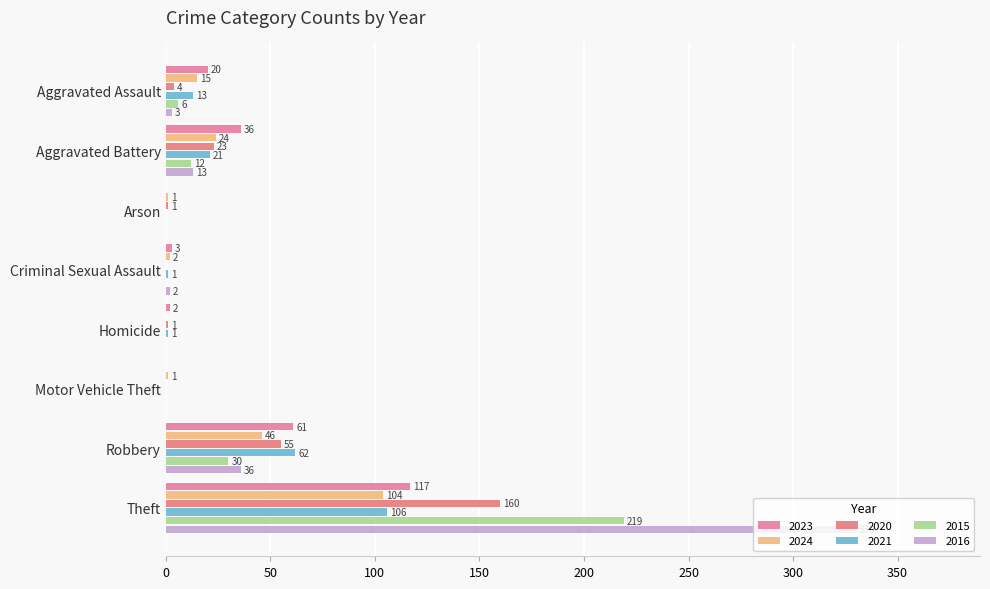

How many positive values does the 2024 series have?

7